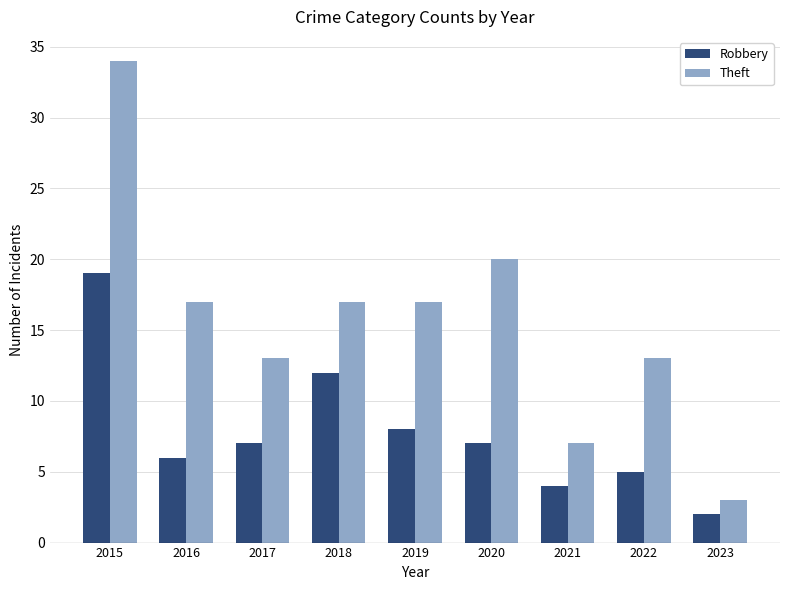

Rank the series by their average value, from lowest to highest.

Robbery, Theft